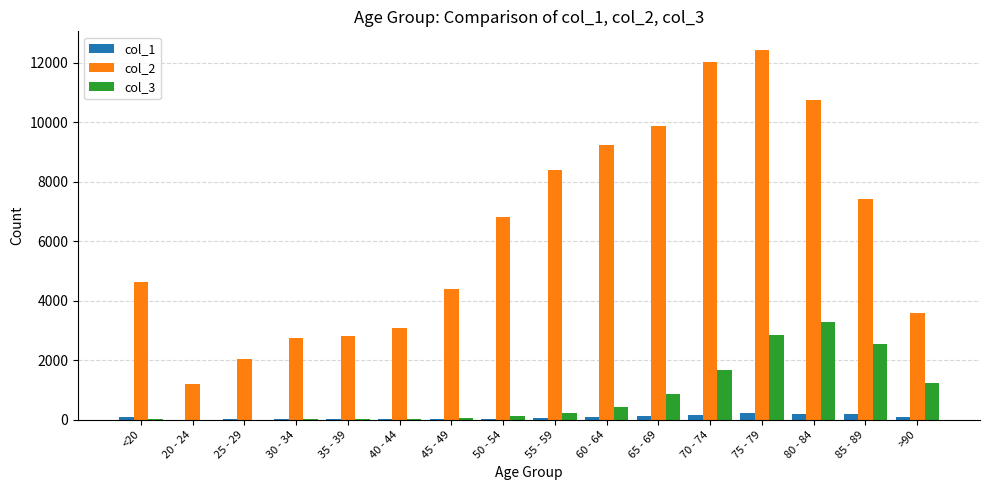

The value of col_3 at 65 - 69 is 850. True or false?

True